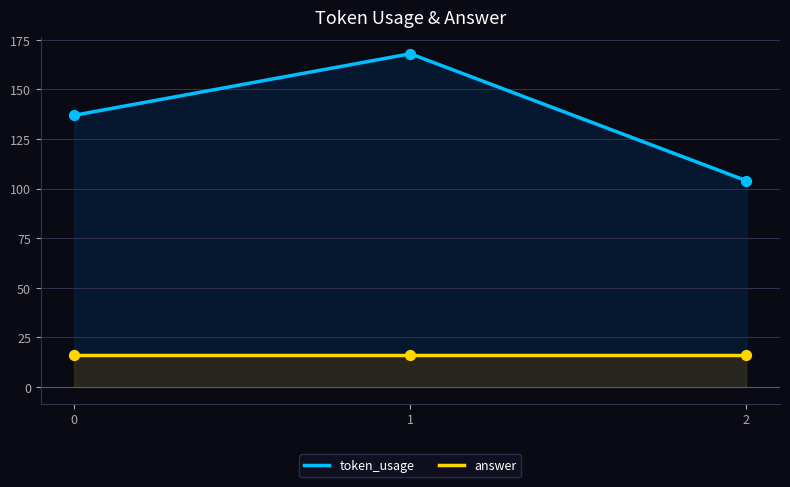

Which series has the largest total across all categories?

token_usage